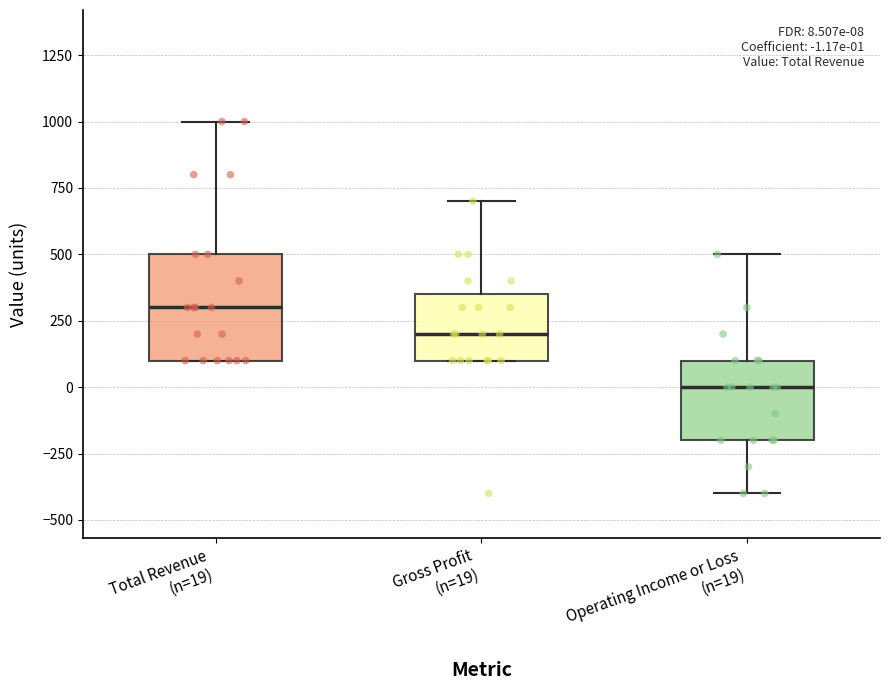

Which box has the lowest median line?

Operating Income or Loss (n=19)